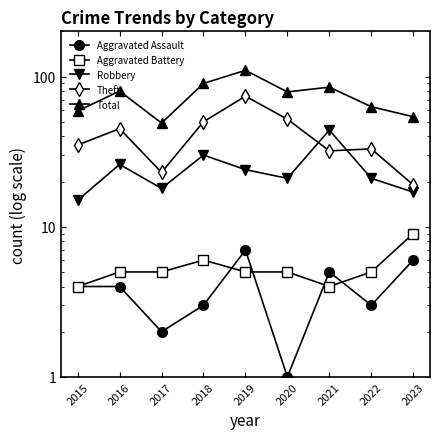

Which series changed the most between 2020 and 2023?

Theft